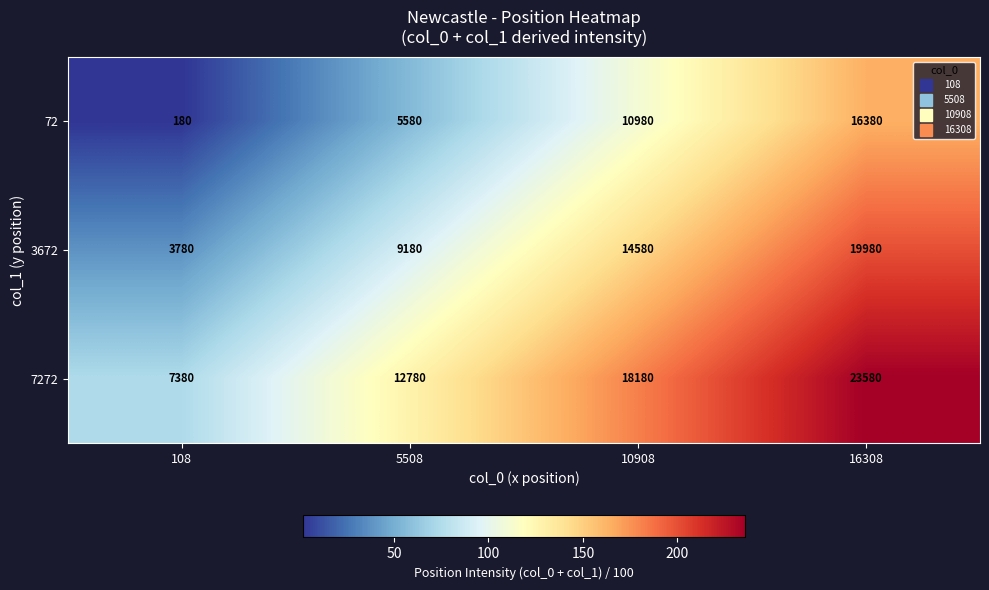

At which category is the sum across all series the highest?

16308